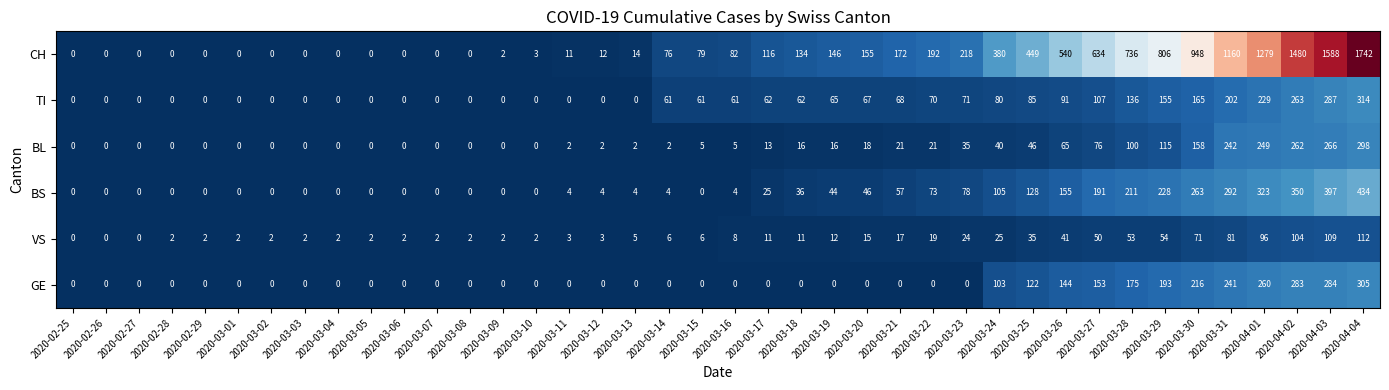

Which series has the largest total across all categories?

CH